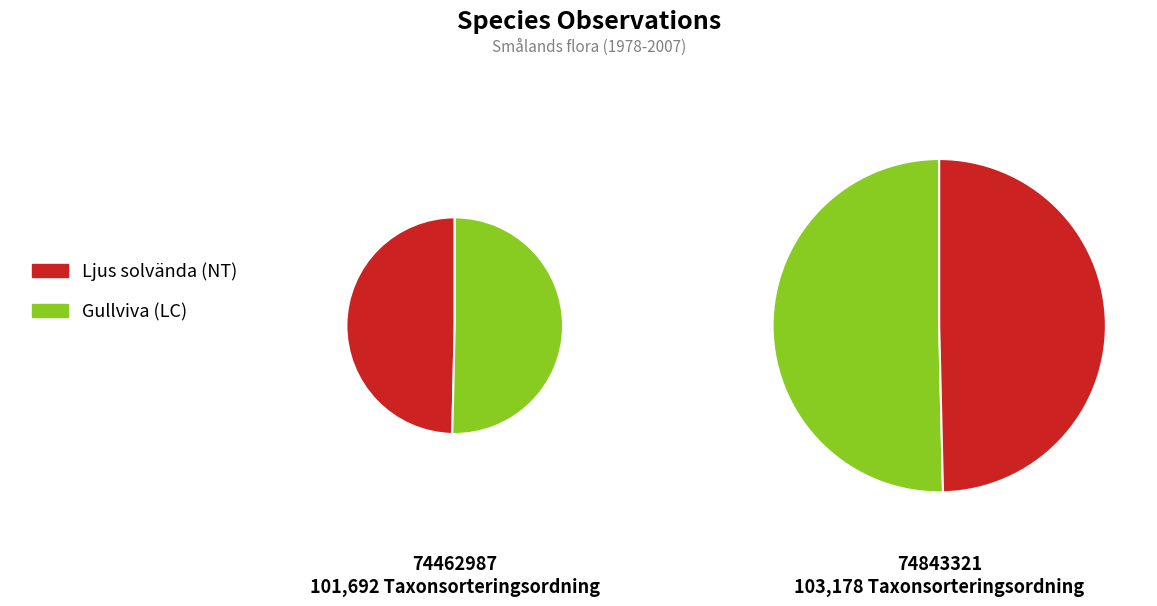

Rank the categories by value from highest to lowest.

Gullviva (LC), Ljus solvända (NT)